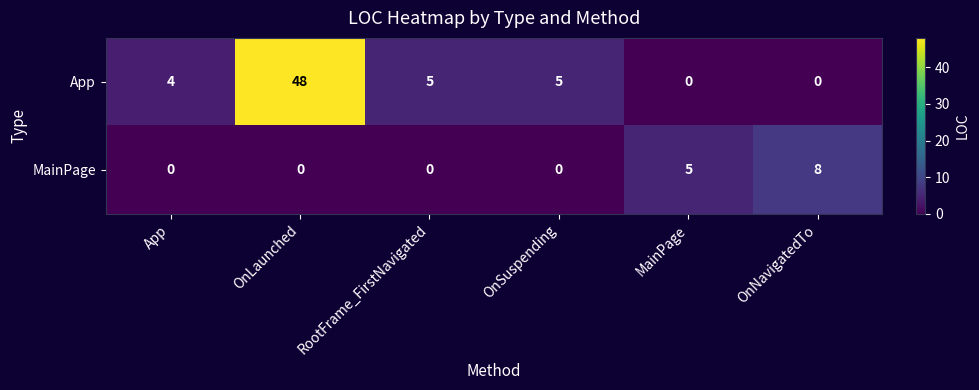

At how many categories does at least one series exceed 18?

1